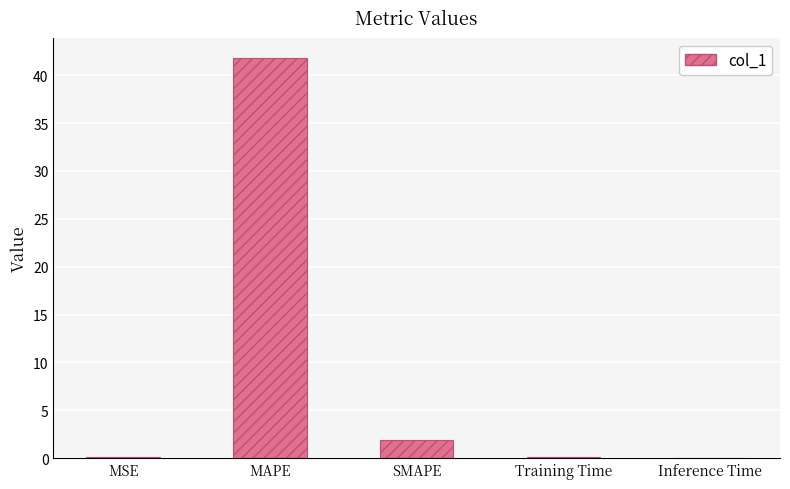

What is the sum of the values at MSE and MAPE?

42.0